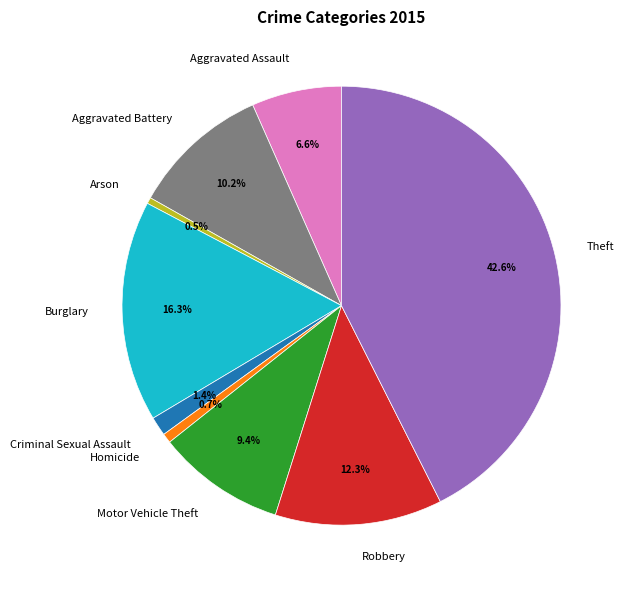

What percentage is the Aggravated Assault slice, to the nearest percent?

7%